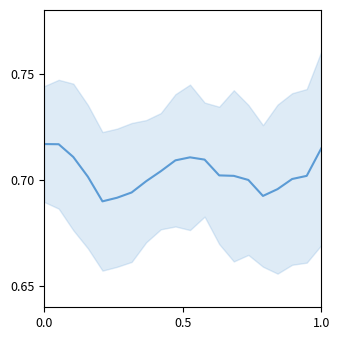

Count the values in the range 0 to 1.

20